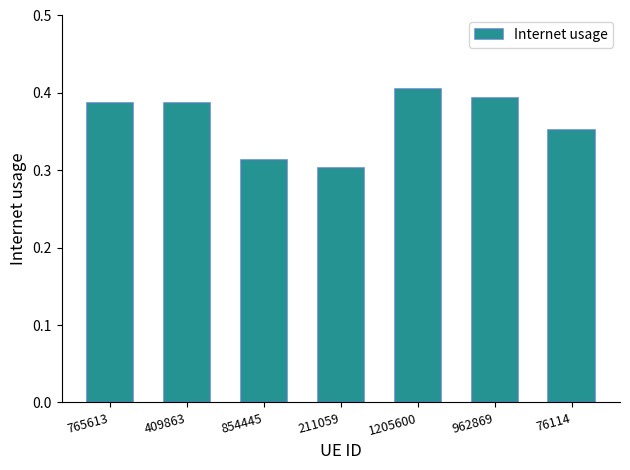

What is the label of the 3rd bar from the left?

854445